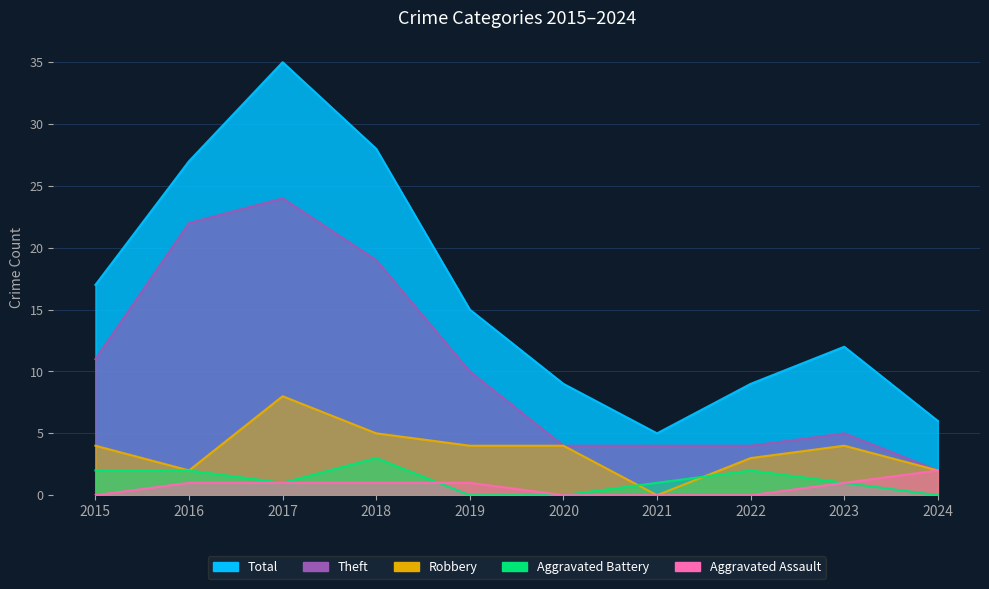

Reading left to right, list all the values displayed in this chart.

Total: 2015=17	2016=27	2017=35	2018=28	2019=15	2020=9	2021=5	2022=9	2023=12	2024=6
Theft: 2015=11	2016=22	2017=24	2018=19	2019=10	2020=4	2021=4	2022=4	2023=5	2024=2
Robbery: 2015=4	2016=2	2017=8	2018=5	2019=4	2020=4	2021=0	2022=3	2023=4	2024=2
Aggravated Battery: 2015=2	2016=2	2017=1	2018=3	2019=0	2020=0	2021=1	2022=2	2023=1	2024=0
Aggravated Assault: 2015=0	2016=1	2017=1	2018=1	2019=1	2020=0	2021=0	2022=0	2023=1	2024=2